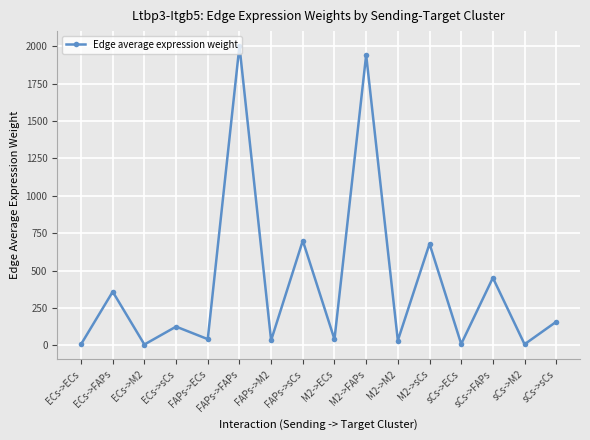

What is the greatest value displayed?

2002.1